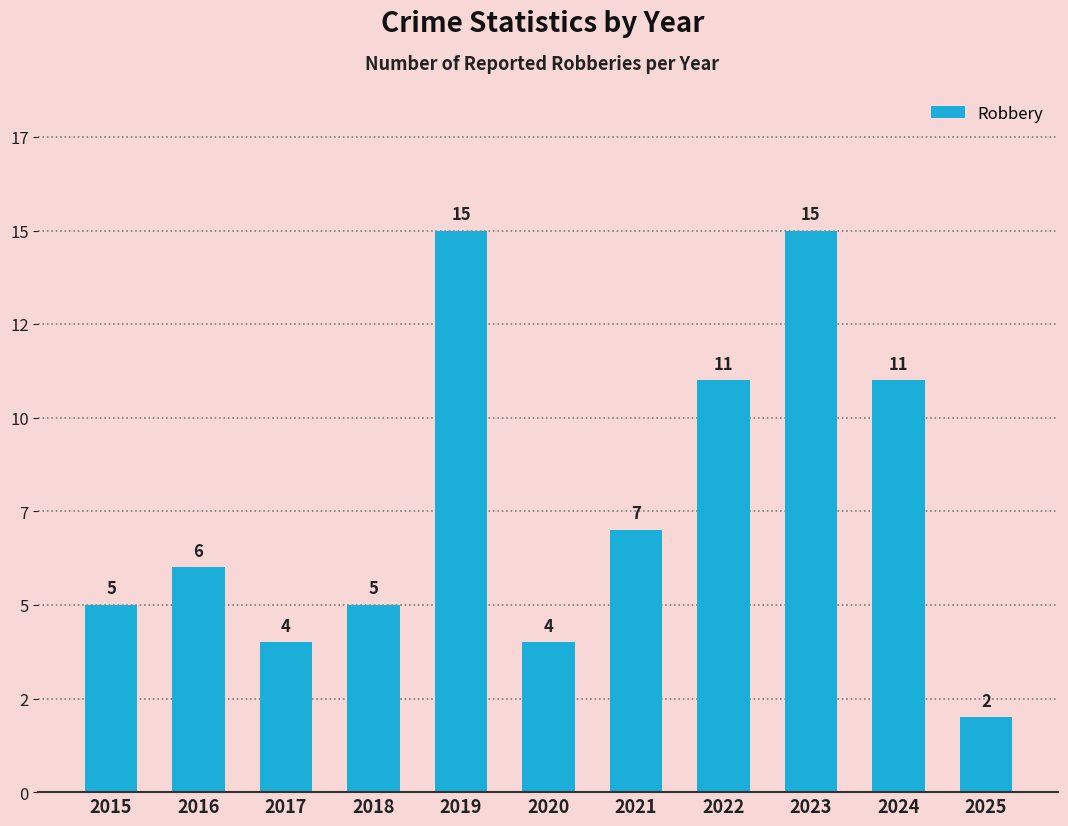

Does the chart contain any negative values?

No